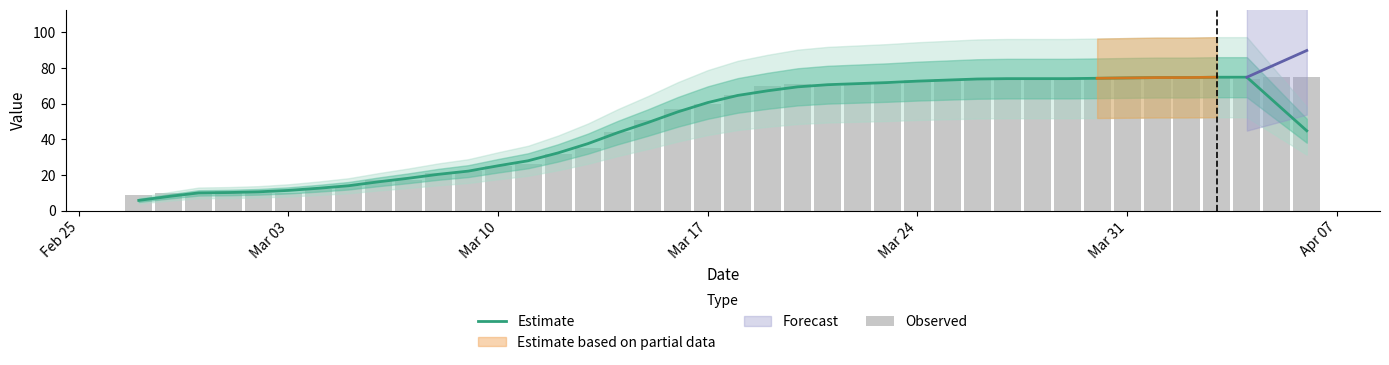

What is the difference between the maximum and minimum values in the Estimate series?

69.0